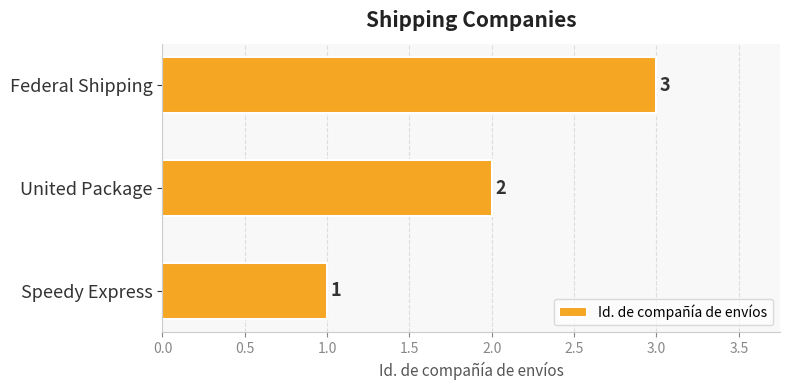

What is the sum of the values at United Package and Speedy Express?

3